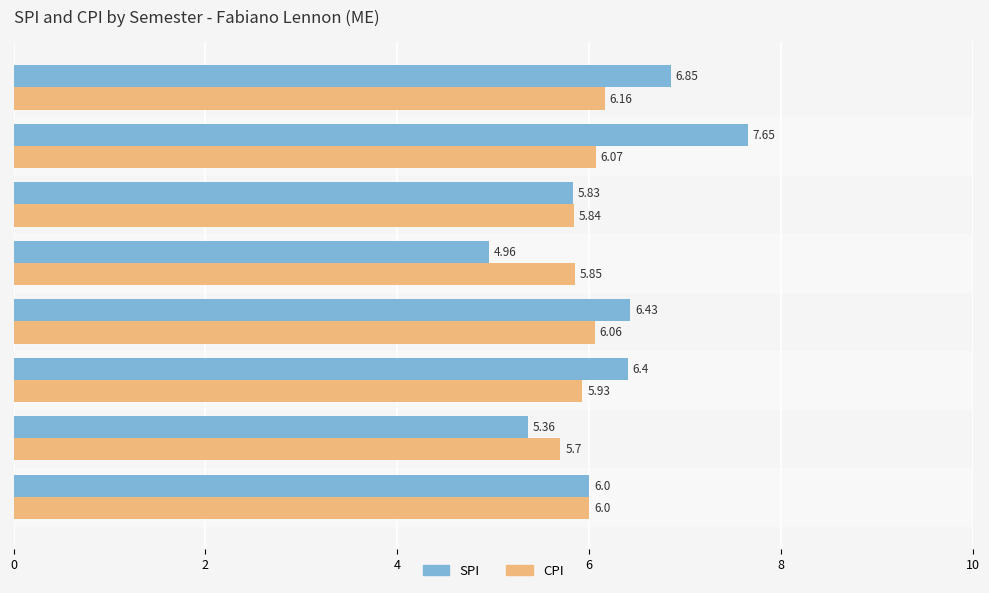

How many distinct data groups are displayed?

2